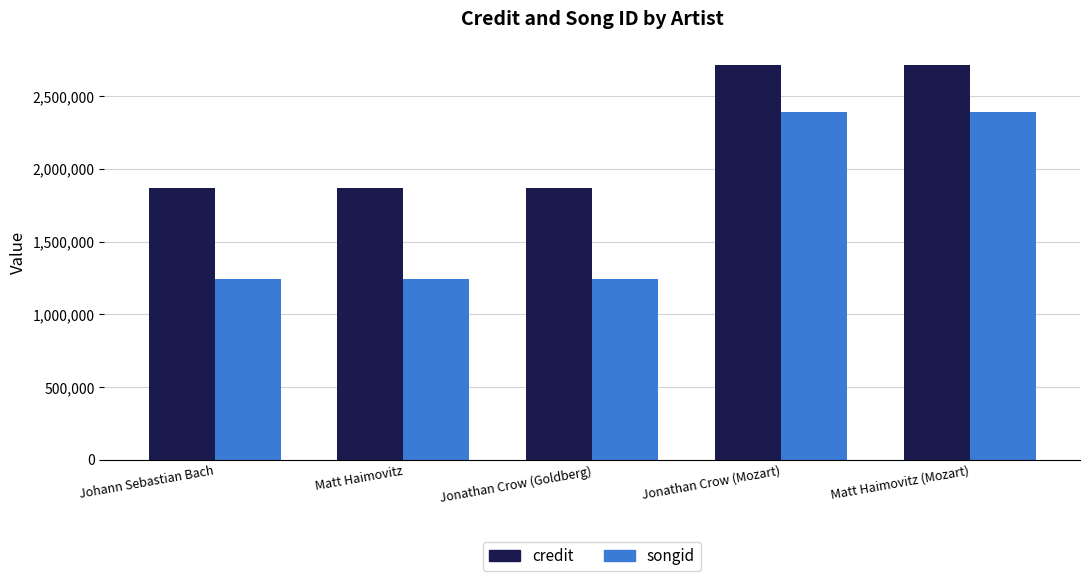

True or false: songid has a value of 492043 at Johann Sebastian Bach.

False